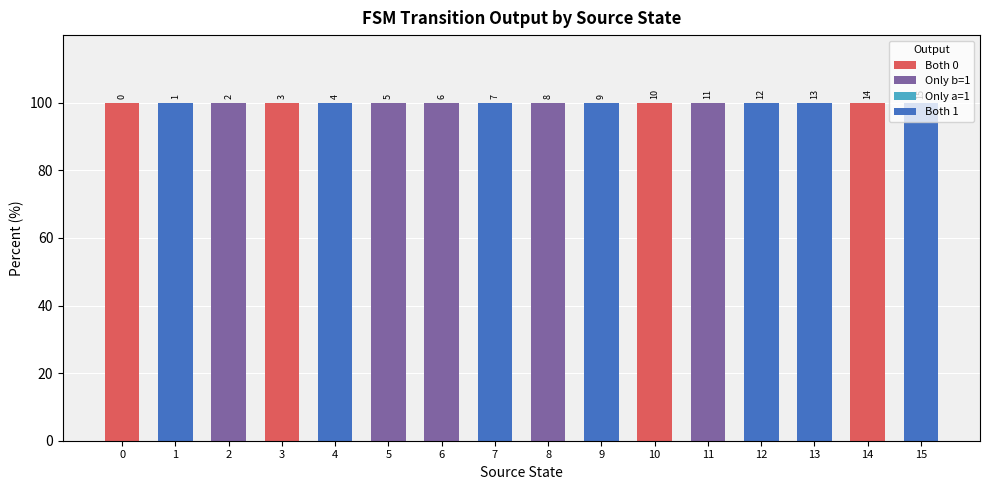

What is the total value across all series at 9?

100